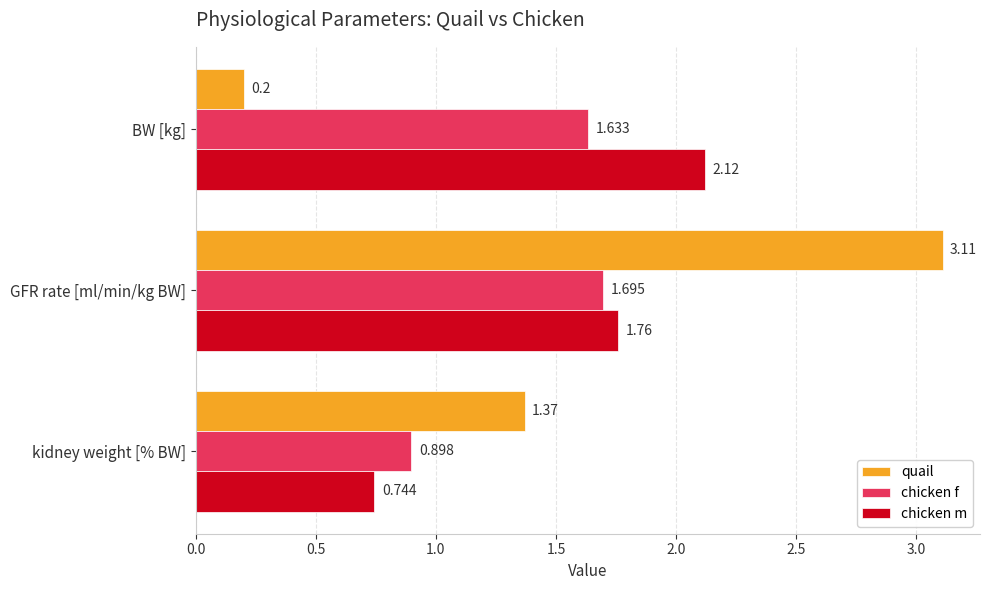

How many values in the chicken m series are below 1?

1